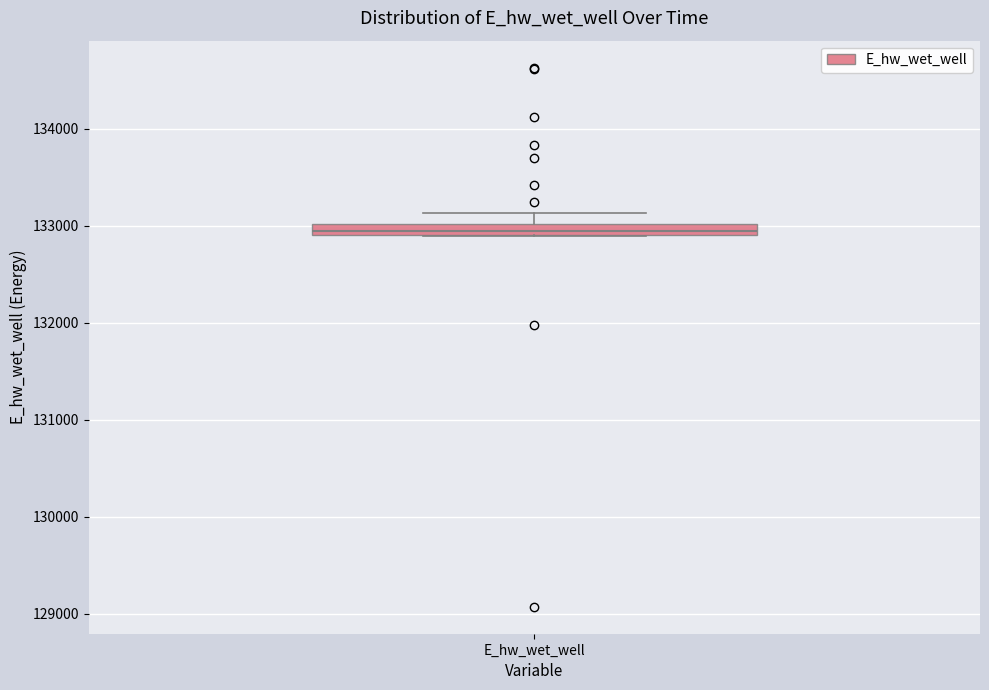

Where does the upper whisker of the box for E_hw_wet_well end on the y-axis? The values are not printed on the chart, so give them approximately, as read against the axis.

133100